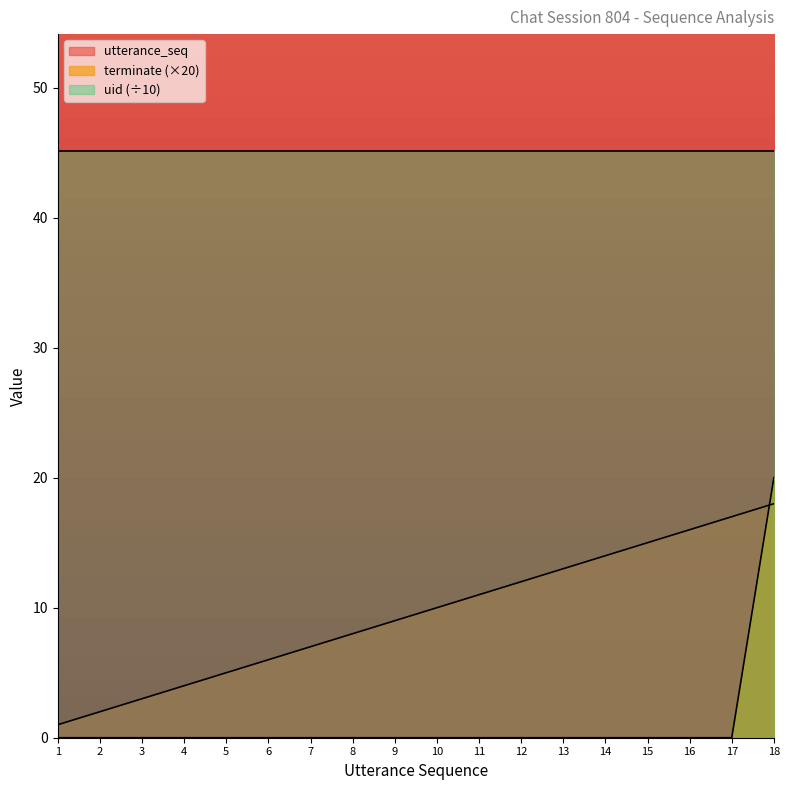

At how many categories does at least one series exceed 10?

18